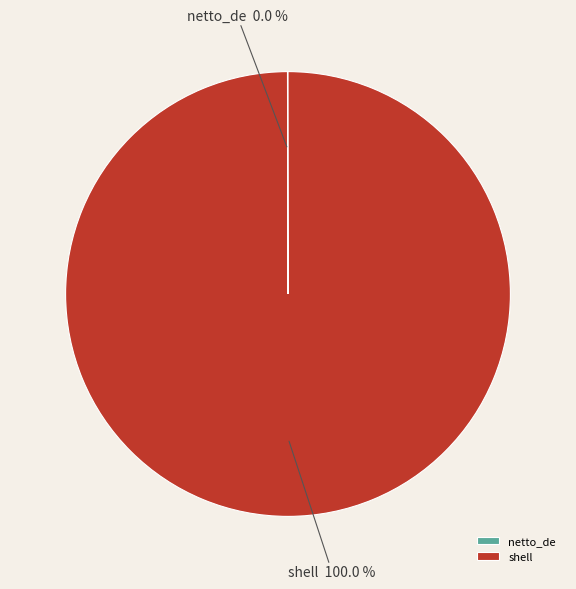

To the nearest percent, what is the difference between the largest and smallest slice percentages?

100%